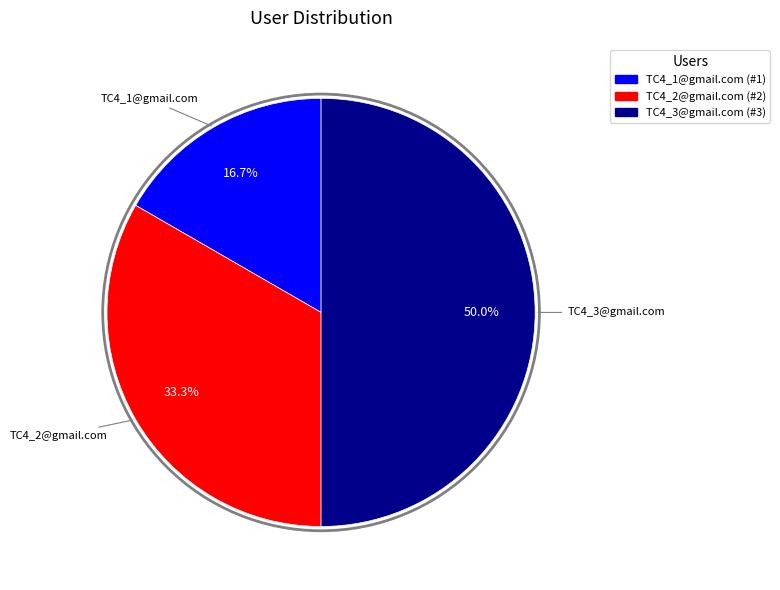

Is it true that TC4_1@gmail.com is 17% of the pie?

True